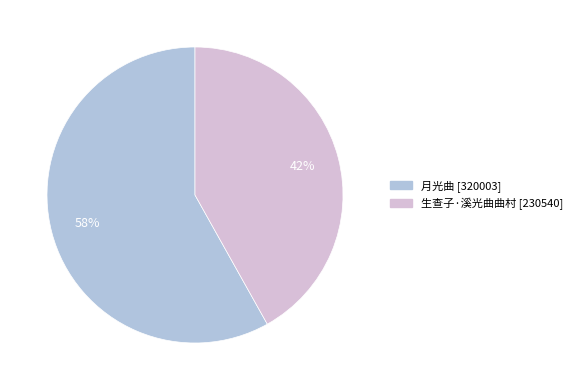

How many segments does this pie chart have?

2